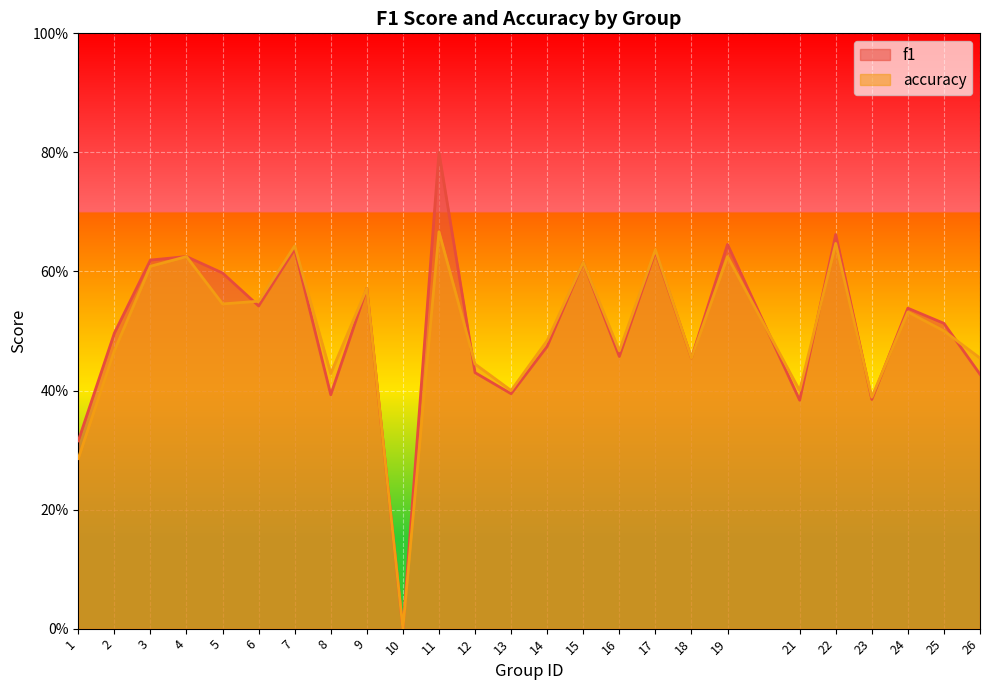

True or false: accuracy has a value of 0.6 at 17.

True